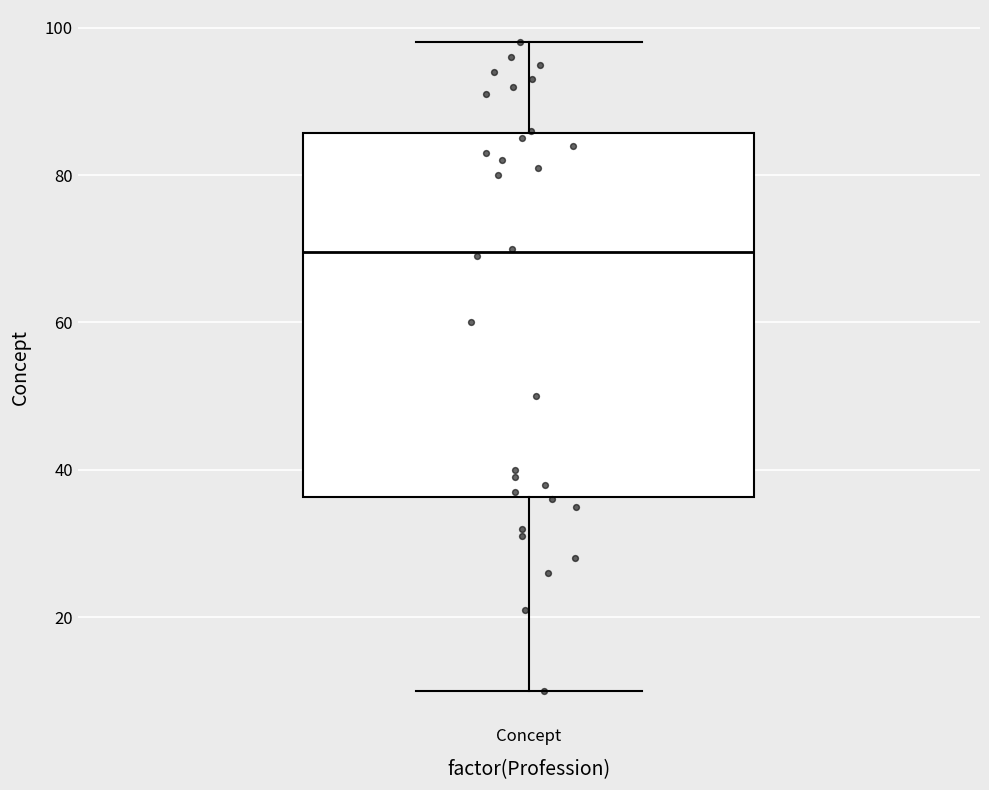

Transcribe this box plot: give where the median line is, the range the box spans, and where the two whiskers end, as read against the y-axis. The values are not printed on the chart, so give them approximately, as read against the axis.

median 70, box 36 to 86, whiskers 10 to 98